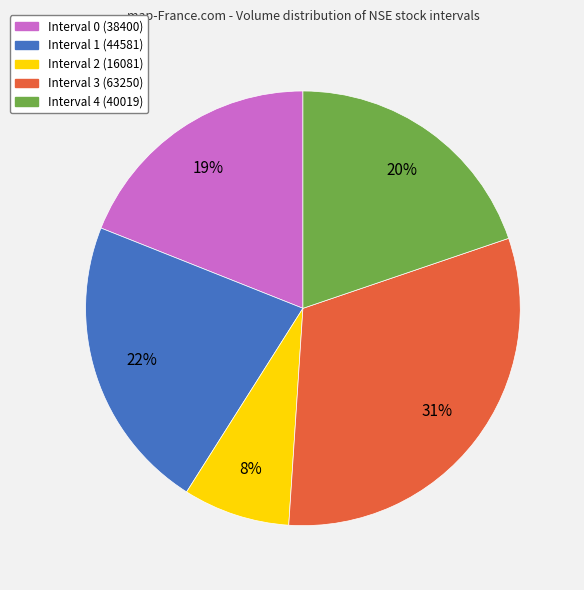

To the nearest percent, what is the difference between the Interval 0 and Interval 4 slice percentages?

1%